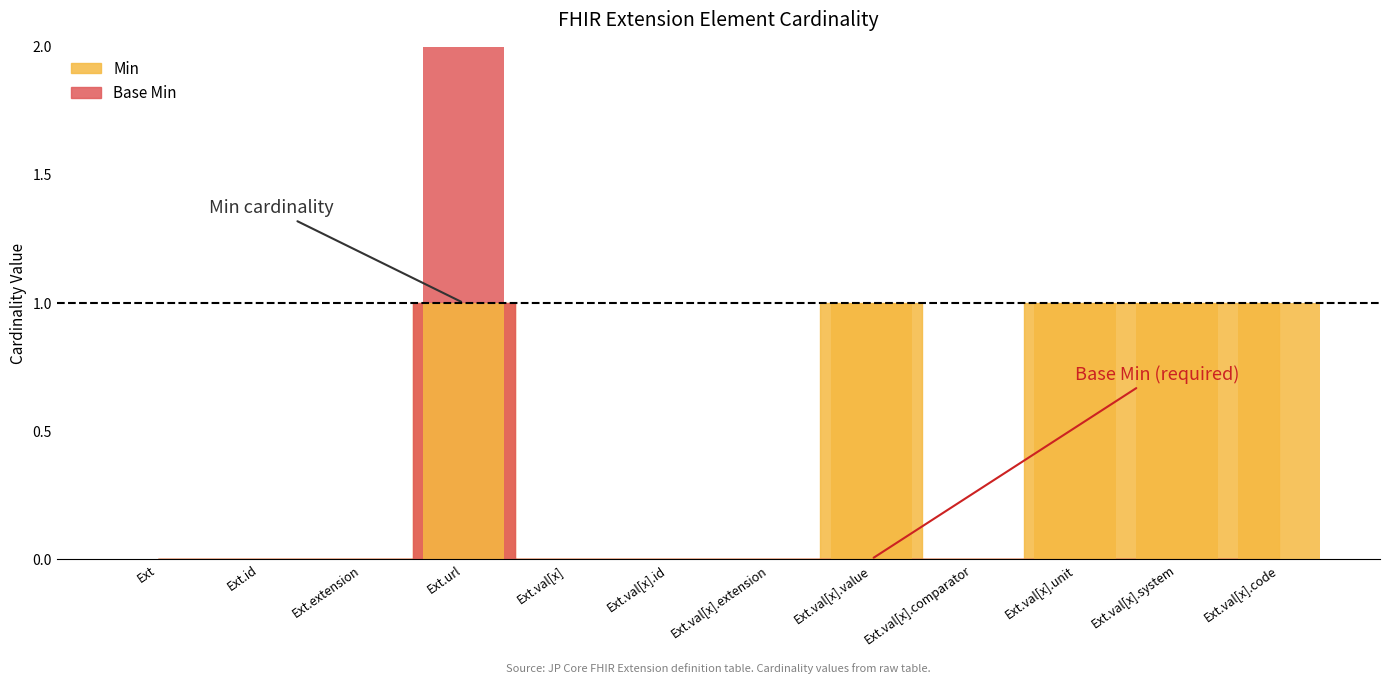

Reading left to right, extract all data points from this chart.

Min: Extension=0	Extension.id=0	Extension.extension=0	Extension.url=1	Extension.value[x]=0	Extension.value[x].id=0	Extension.value[x].extension=0	Extension.value[x].value=1	Extension.value[x].comparator=0	Extension.value[x].unit=1	Extension.value[x].system=1	Extension.value[x].code=1
Base Min: Extension=0	Extension.id=0	Extension.extension=0	Extension.url=1	Extension.value[x]=0	Extension.value[x].id=0	Extension.value[x].extension=0	Extension.value[x].value=0	Extension.value[x].comparator=0	Extension.value[x].unit=0	Extension.value[x].system=0	Extension.value[x].code=0